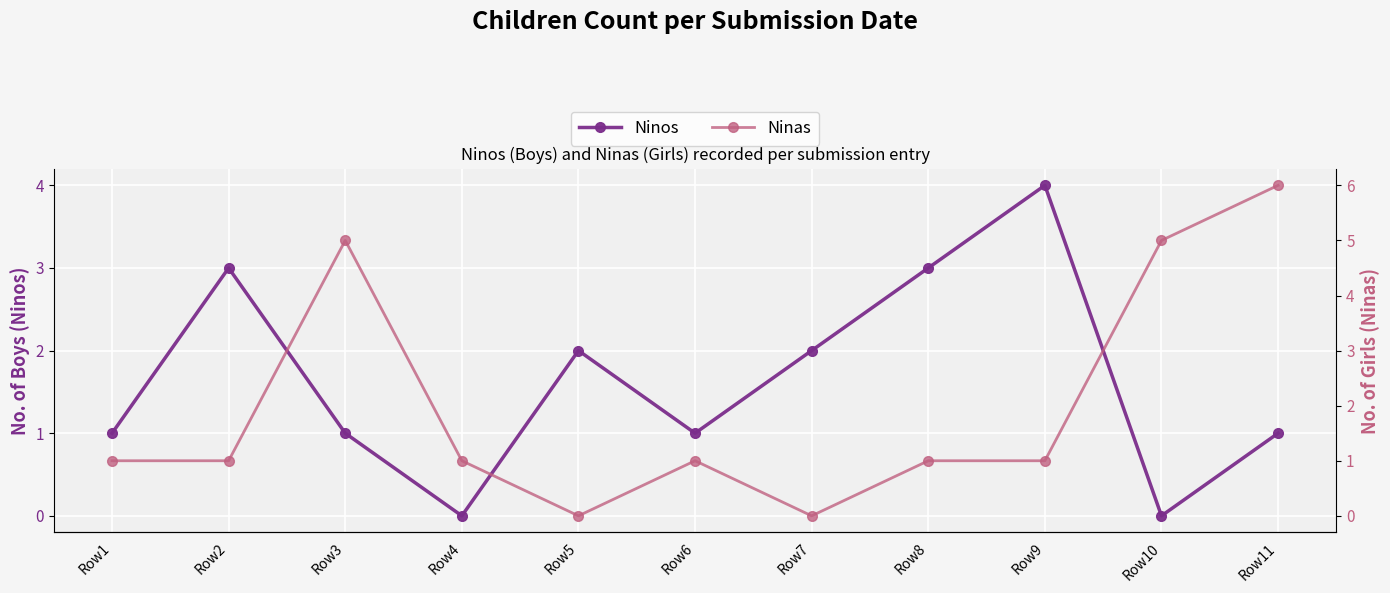

What is the sum of all Ninos values?

18